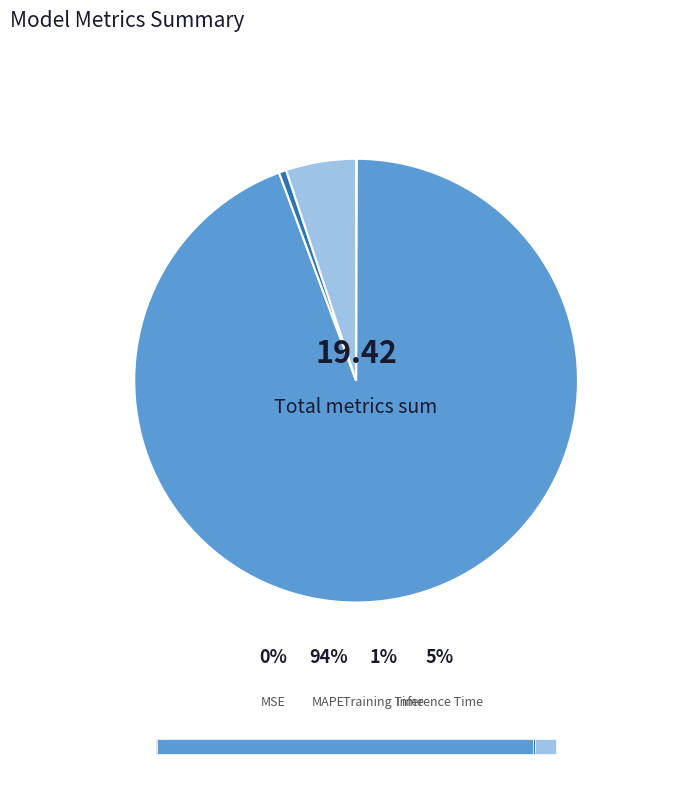

Is it true that Inference Time is 1% of the pie?

False